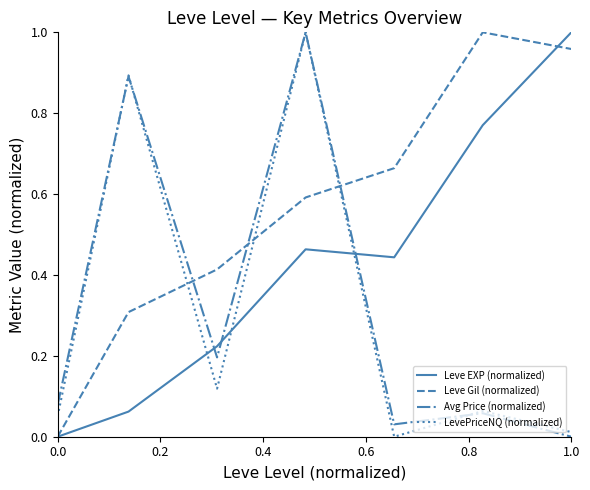

True or false: Leve EXP (normalized) and LevePriceNQ (normalized) cross at least once.

True